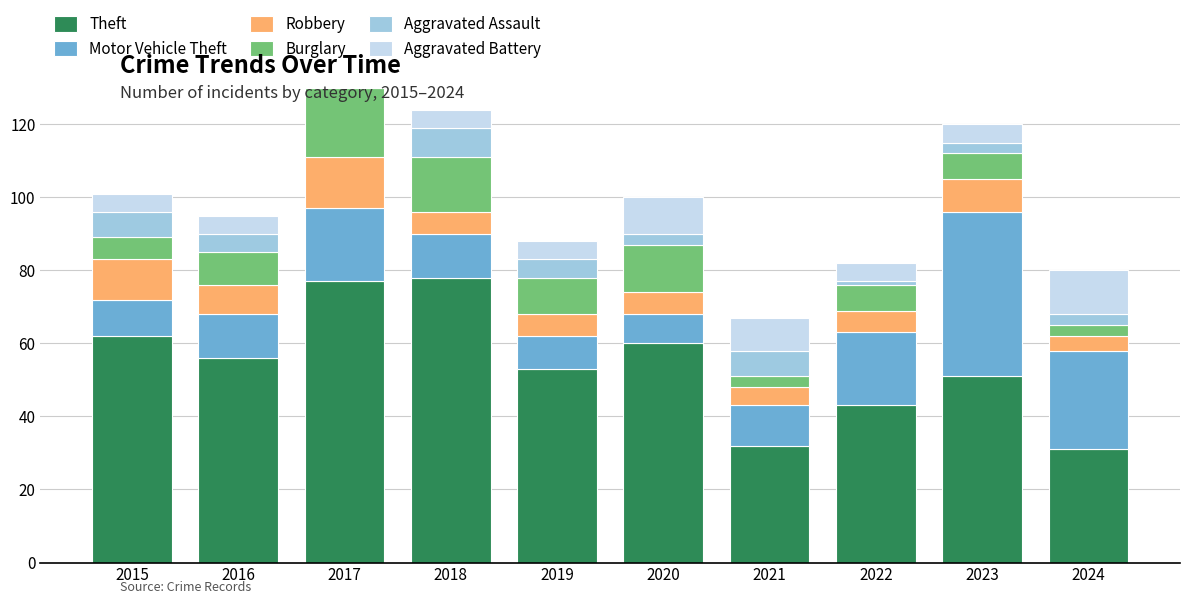

At which category is the sum across all series the highest?

2017